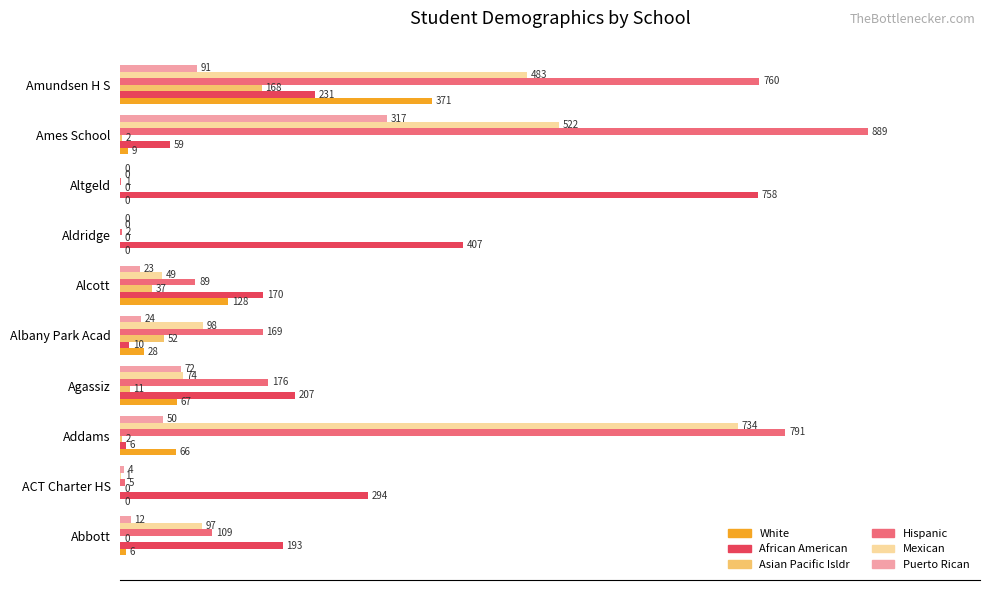

What are all the series names shown in the legend?

White, African American, Asian Pacific Isldr, Hispanic, Mexican, Puerto Rican